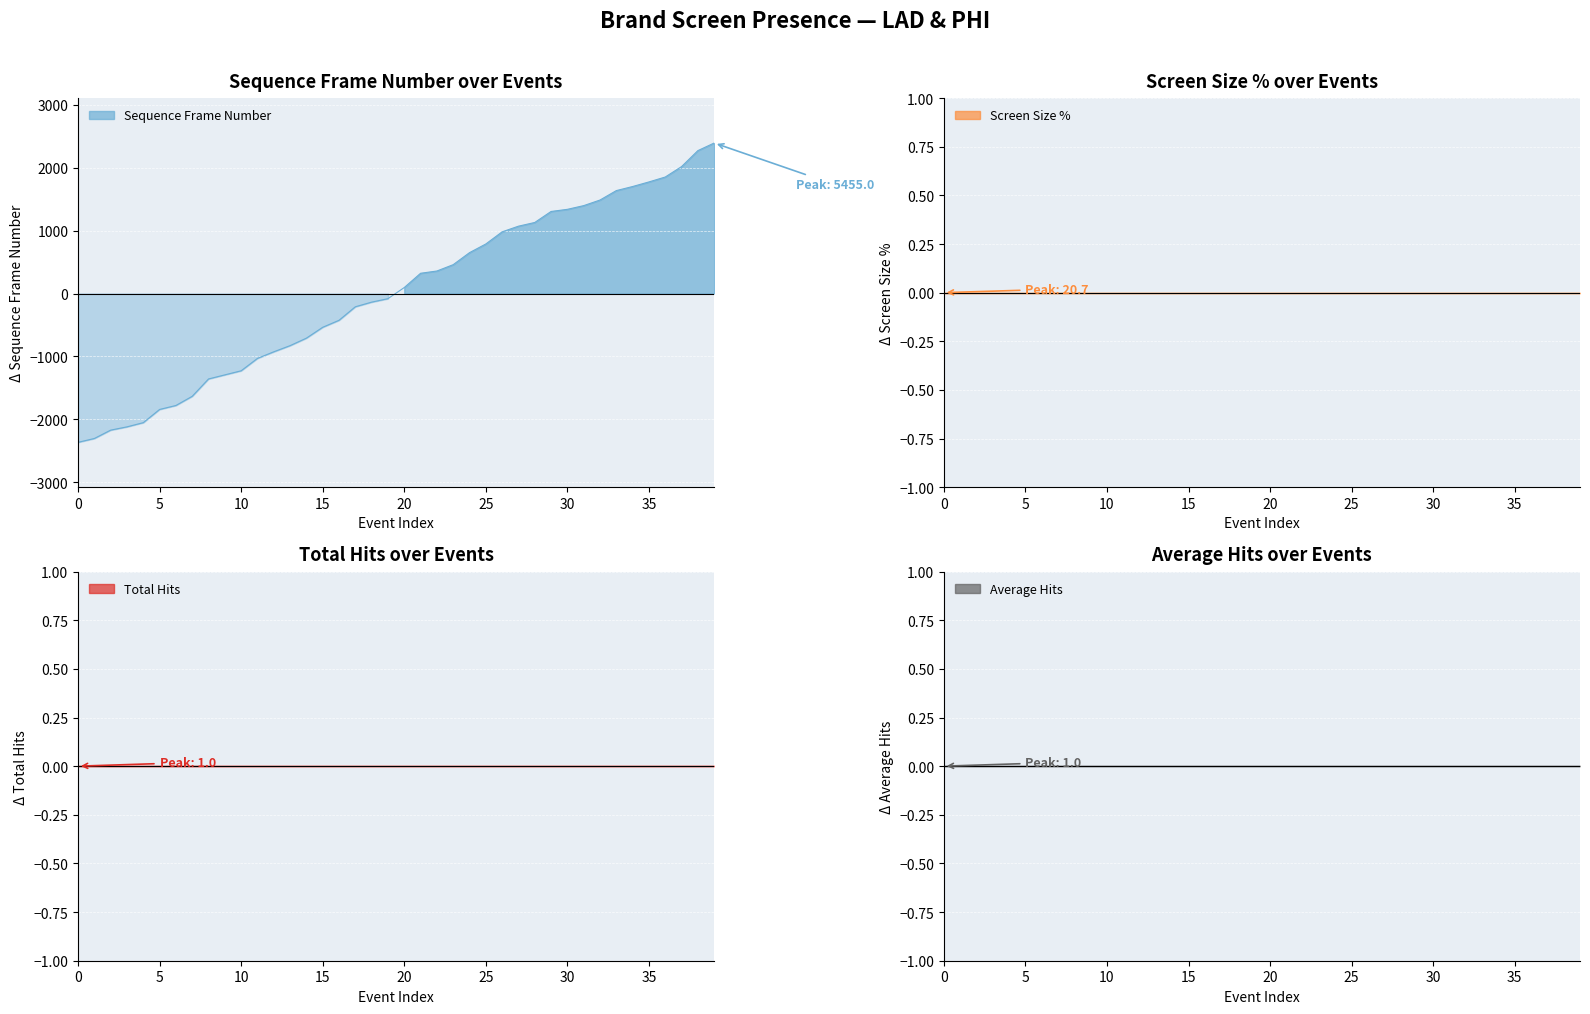

Rank the series by their maximum value, from lowest to highest.

Total Hits, Average Hits, Screen Size %, Sequence Frame Number